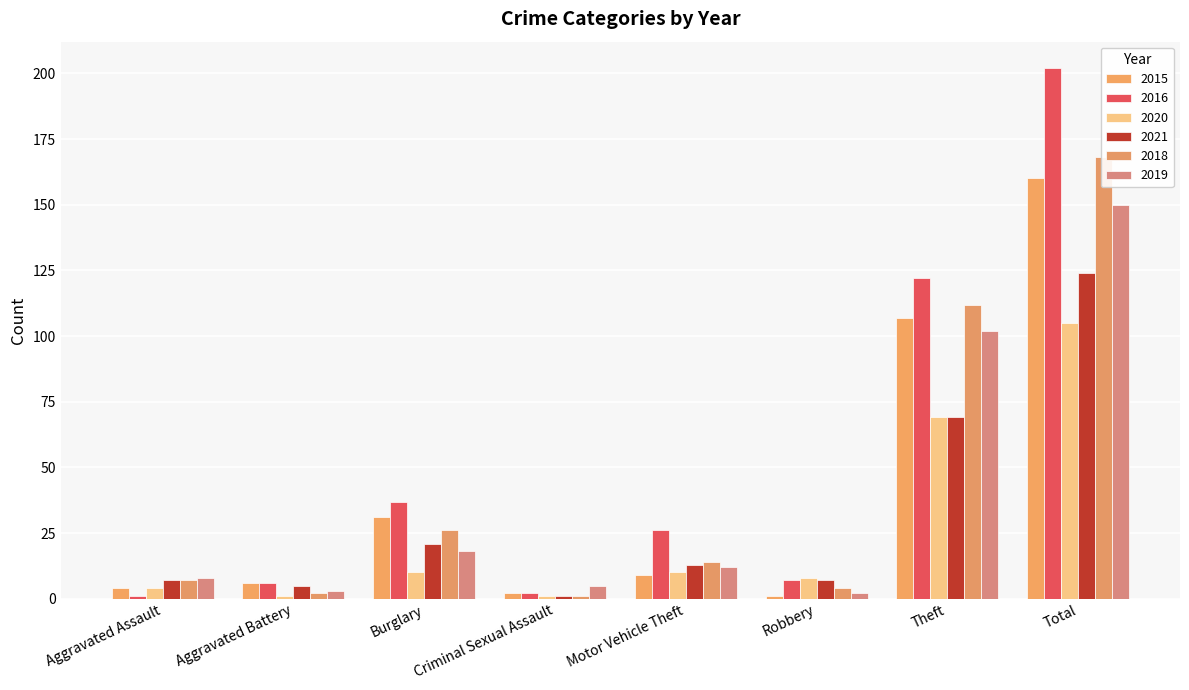

How many bars are there in each group?

6